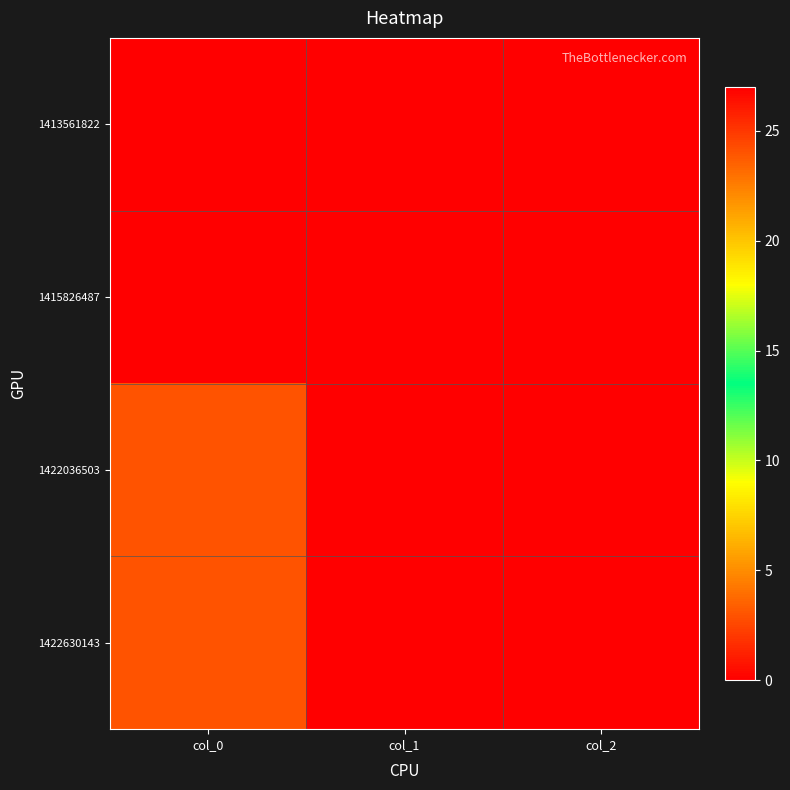

Reading left to right, extract all data points from this chart.

1413561822: col_0=0	col_1=0	col_2=0
1415826487: col_0=27	col_1=0	col_2=0
1422036503: col_0=24	col_1=0	col_2=0
1422630143: col_0=24	col_1=0	col_2=0